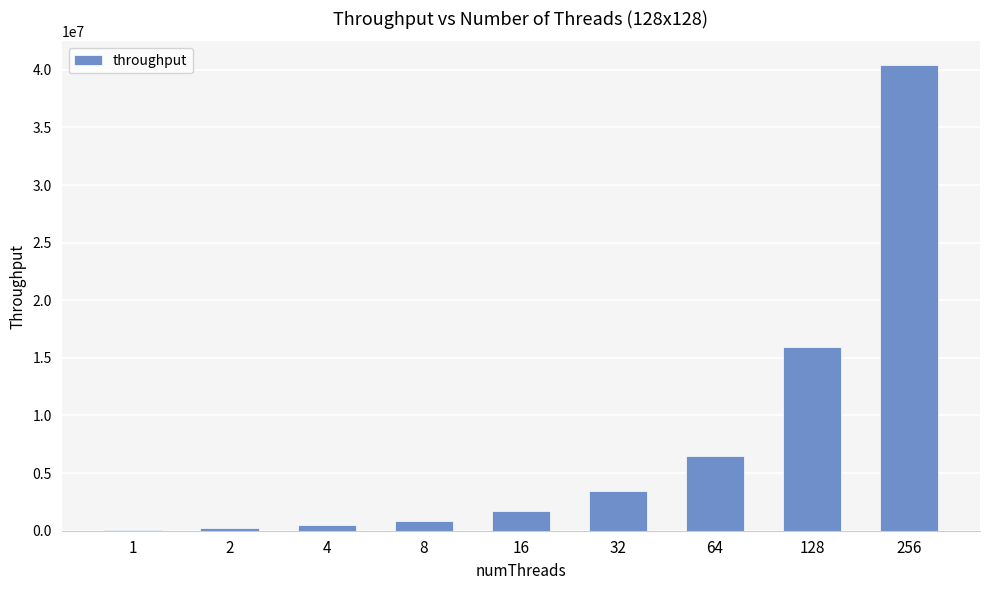

Is it true that the value at 128 is 15902445?

True